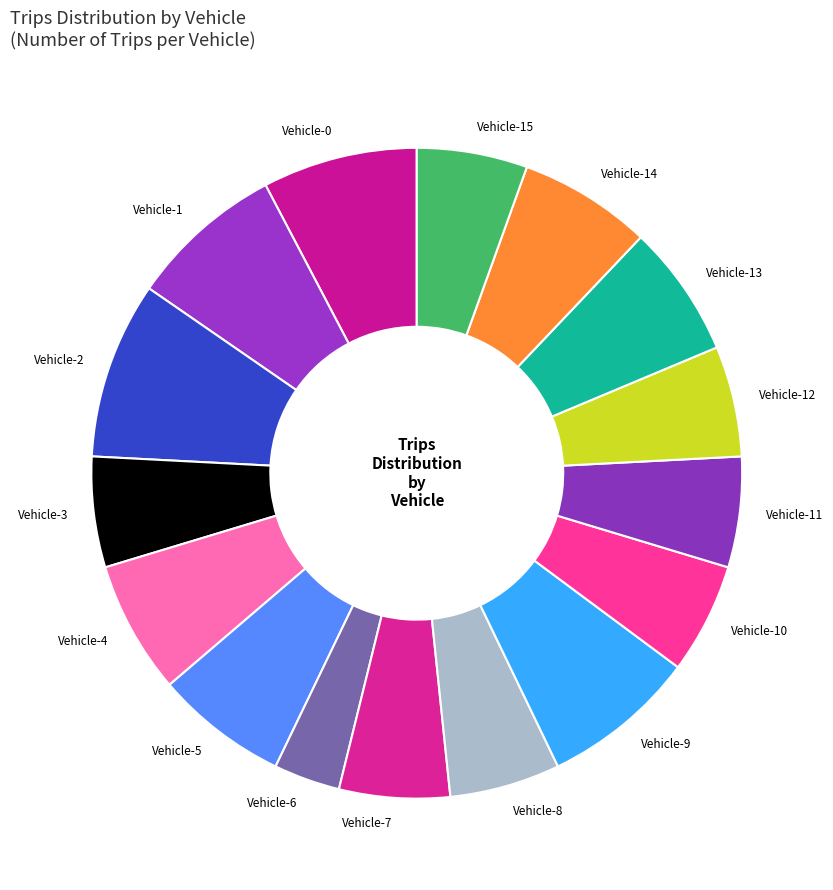

The Vehicle-15 slice represents 1% of the pie. True or false?

False